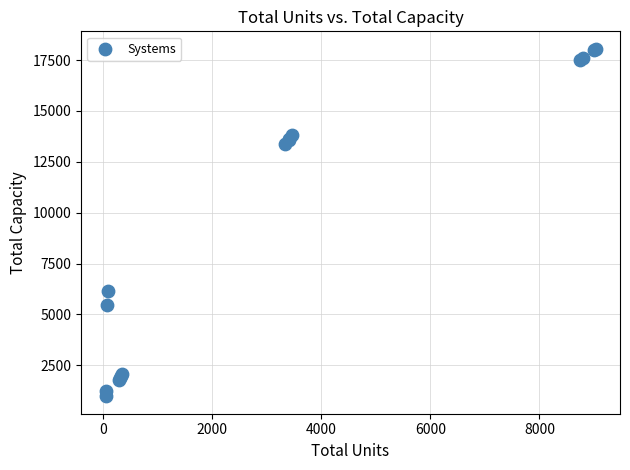

What Y value in the scatter plot is closest to 9516?

6150